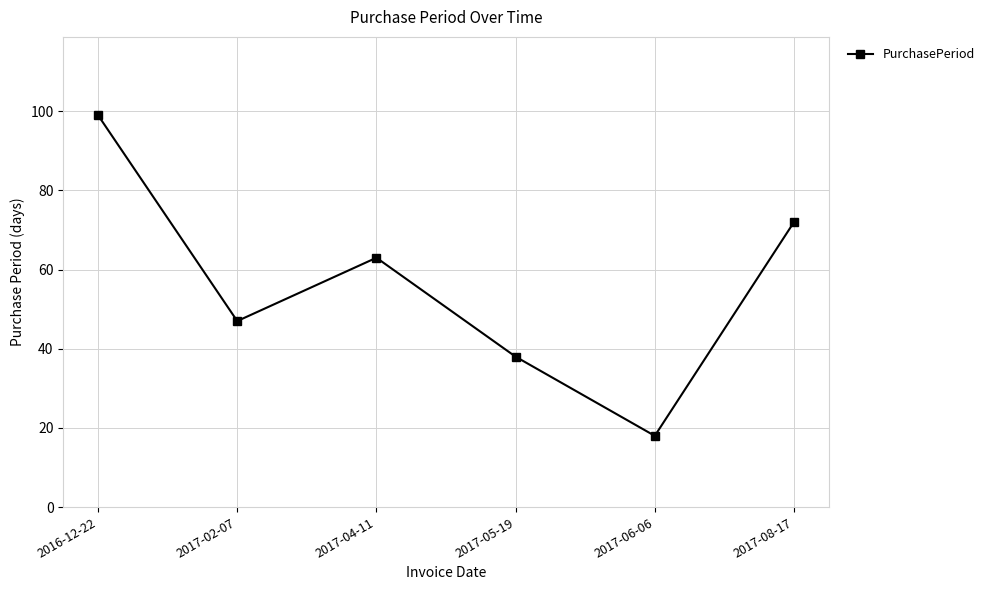

Is it true that the value at 2016-12-22 is 132?

False